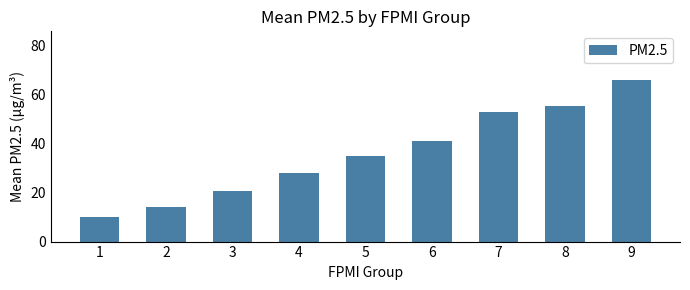

At which category does the chart reach its peak across all series?

9